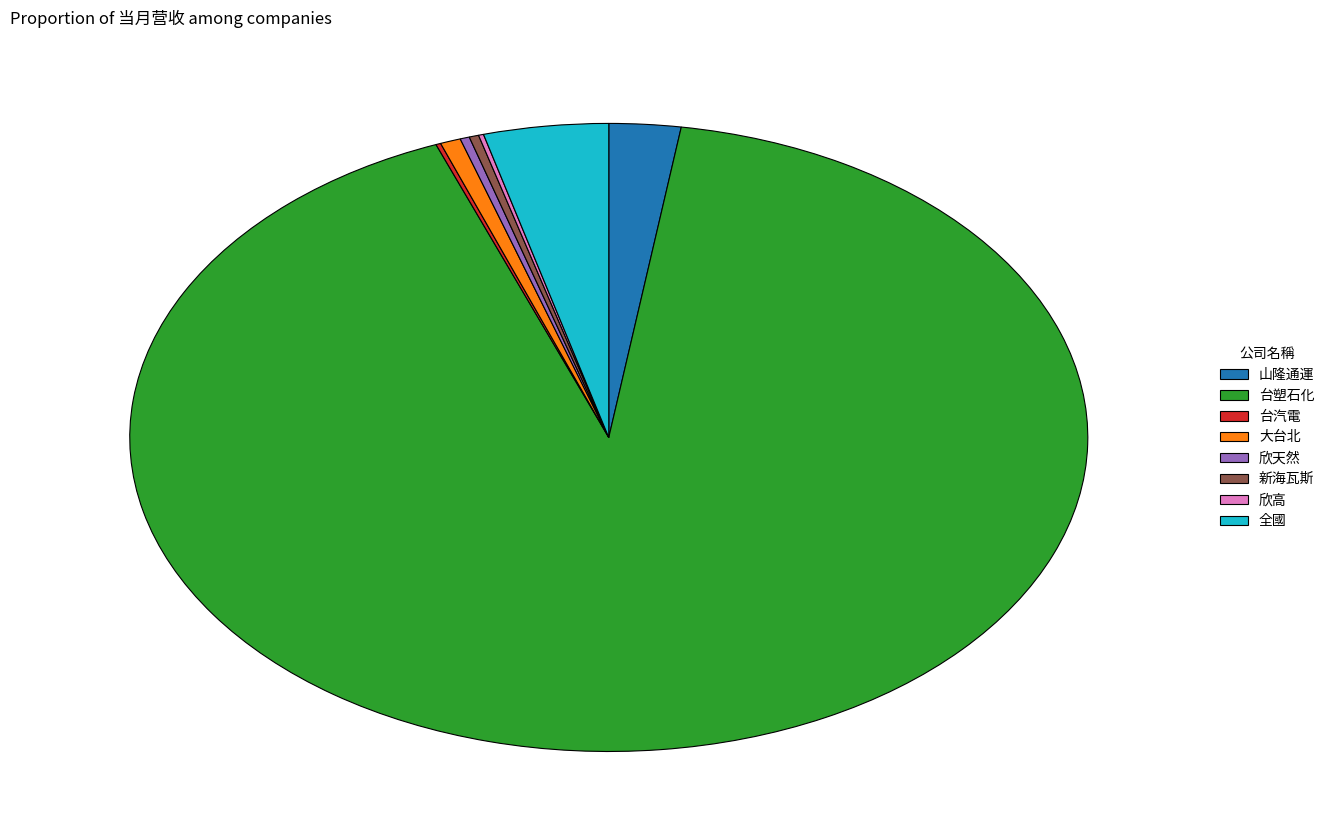

Is it true that 大台北 is 11% of the pie?

False